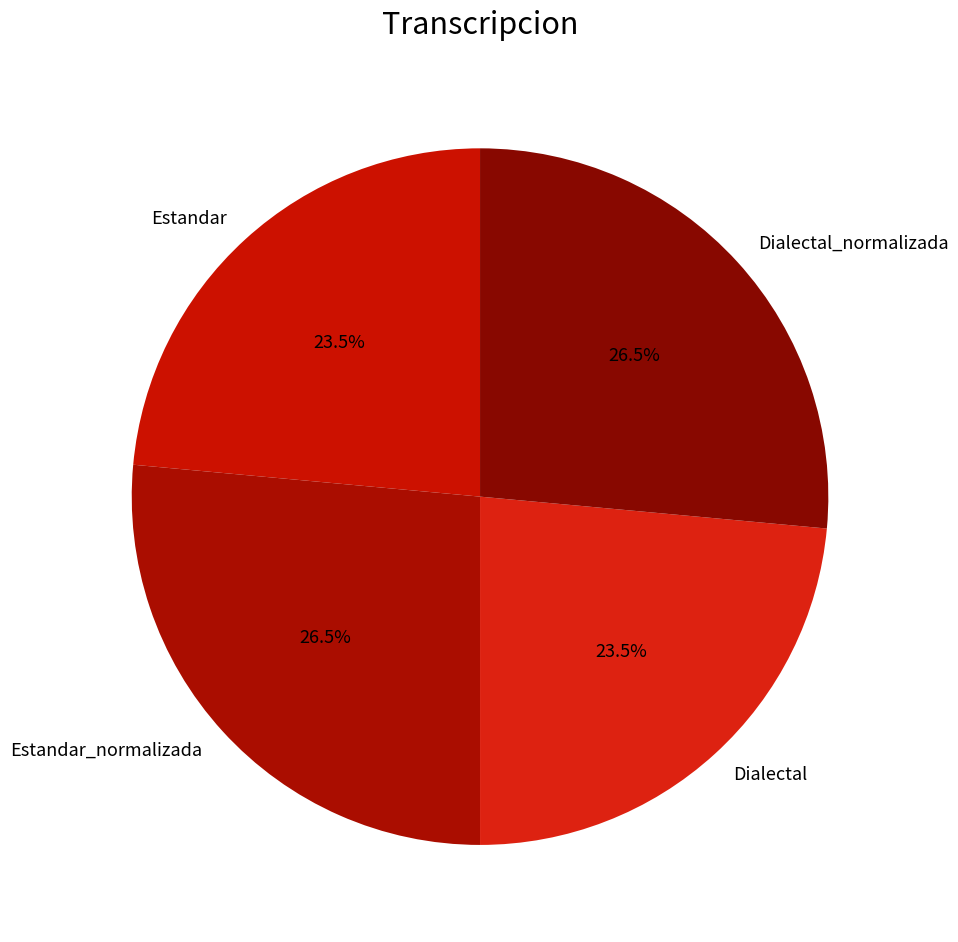

Combined, what portion of the pie is Dialectal and Dialectal_normalizada?

50.0%